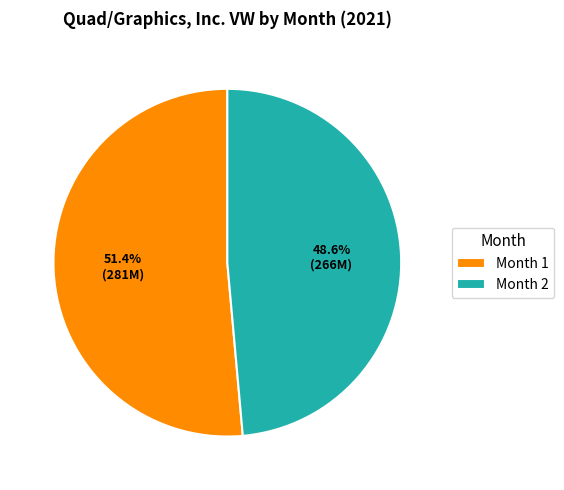

How many slices are in this pie chart?

2